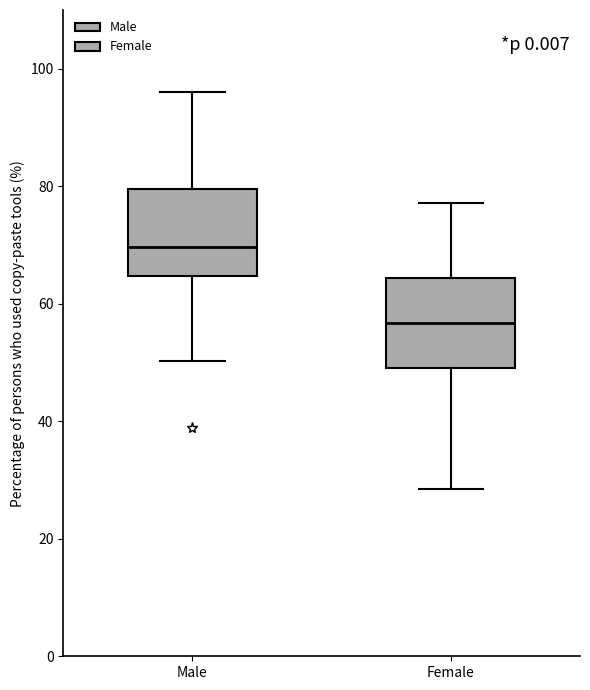

Reading left to right, transcribe this box plot: for each box, give where its median line is, the range the box spans, and where its two whiskers end, as read against the y-axis. The values are not printed on the chart, so give them approximately, as read against the axis.

Male: median 70, box 64 to 80, whiskers 50 to 96
Female: median 56, box 50 to 64, whiskers 28 to 78